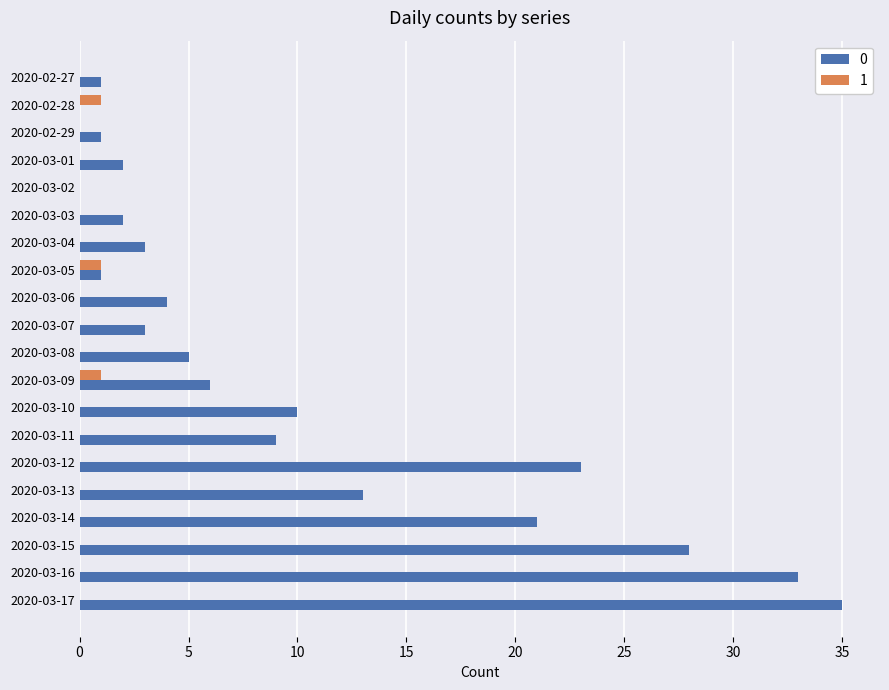

At which category is the sum across all series the highest?

2020-03-17